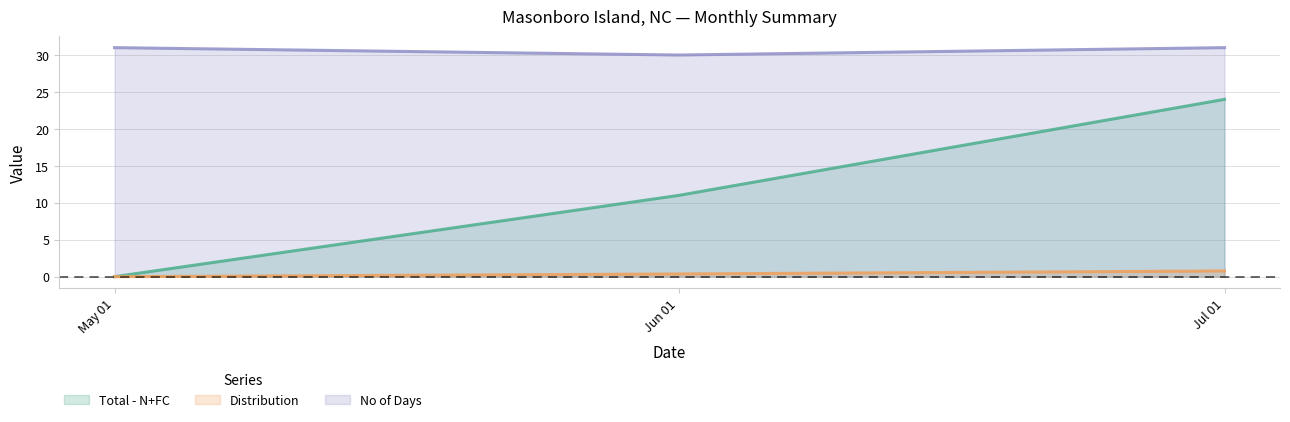

Is it true that Total - N+FC equals 8.5 at May 01?

False